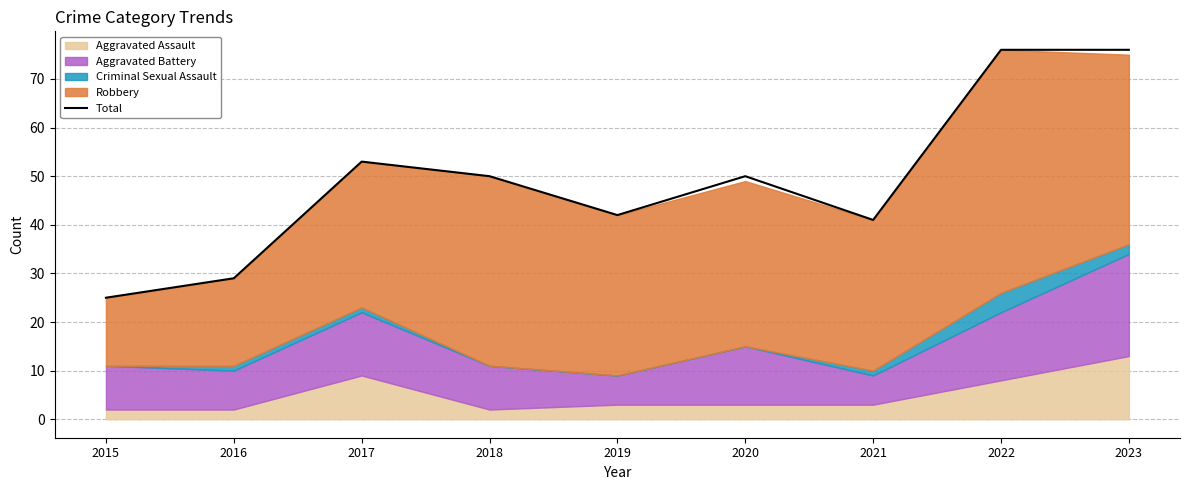

The chart shows a value of 66 at 2018. True or false?

False